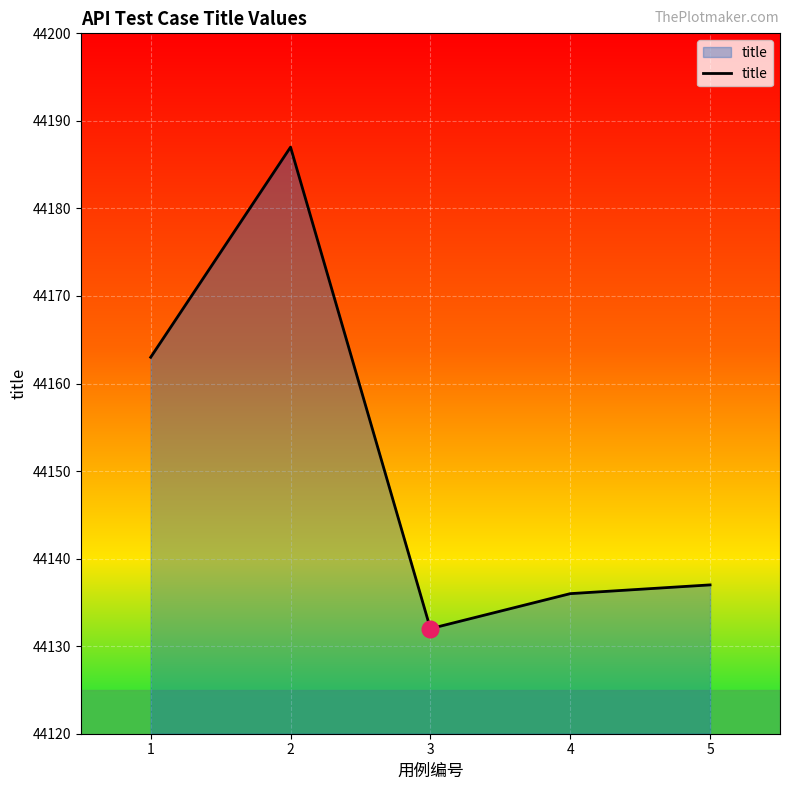

True or false: the data has more than 2 interior local peaks.

False